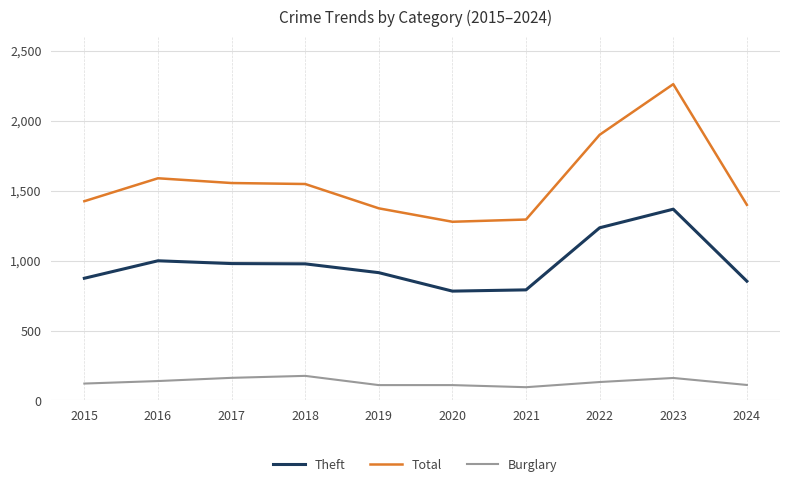

List the series in order of their overall mean, highest first.

Total, Theft, Burglary